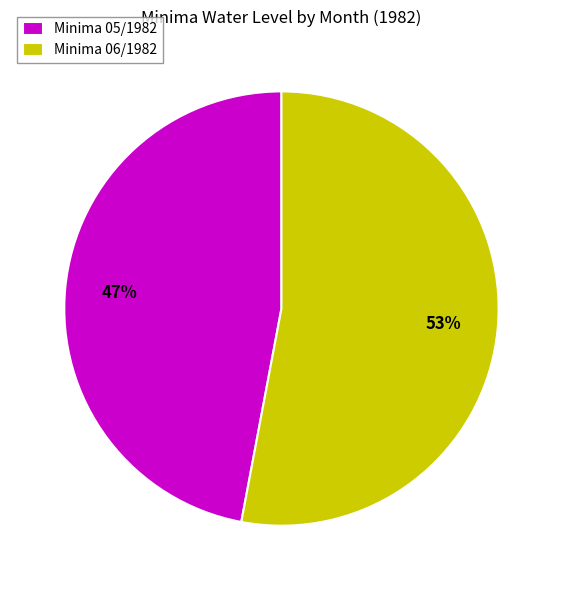

Does any single category account for the majority?

Yes